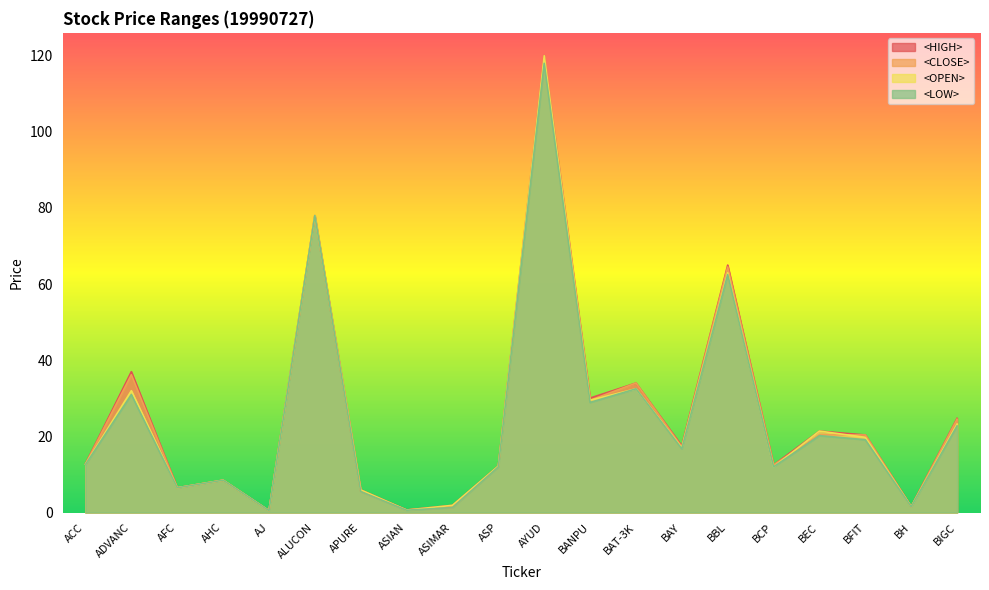

What is the sum of all <OPEN> values?

498.8